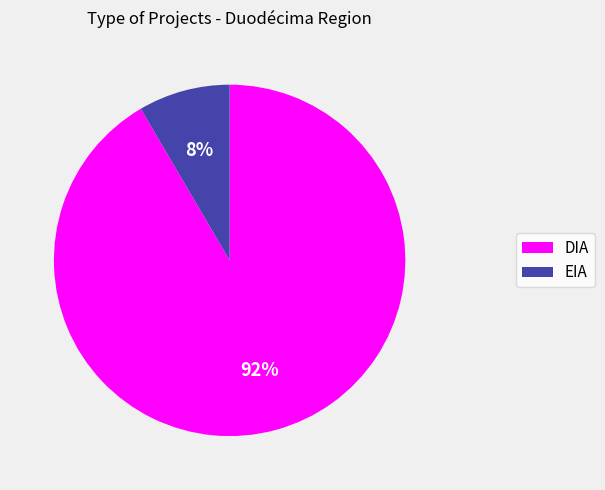

Is there any slice that represents more than half of the pie?

Yes